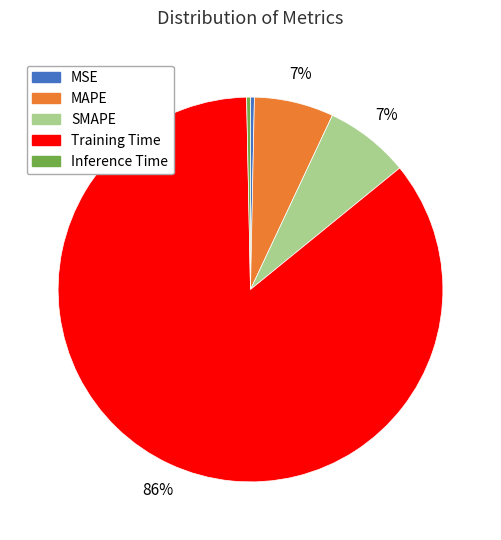

What is the largest slice in the pie chart?

Training Time